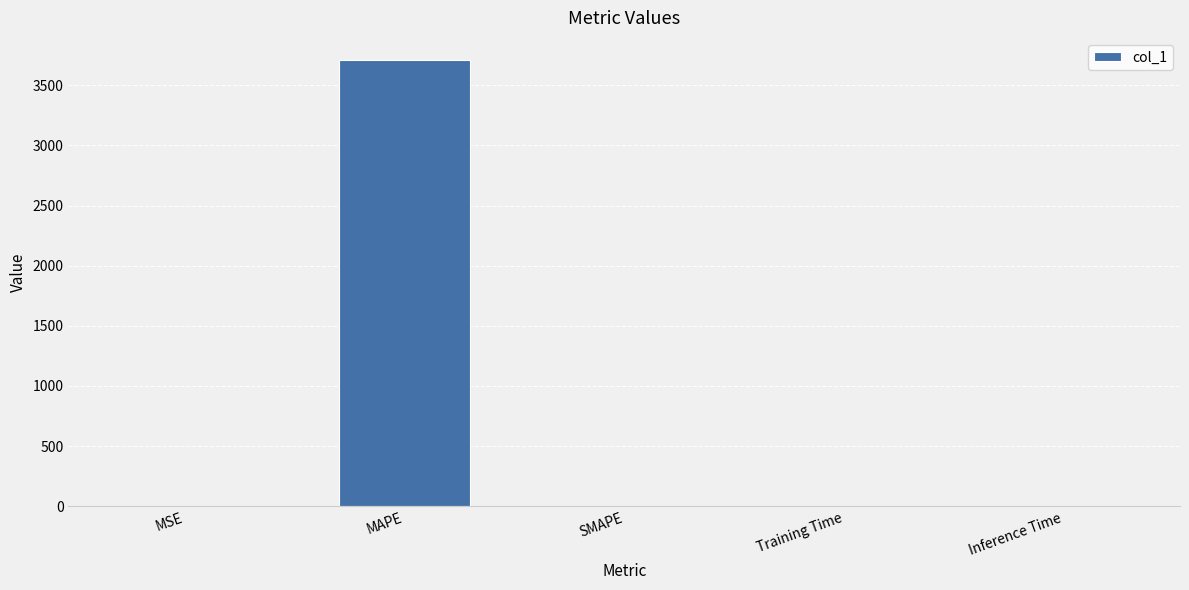

What is the greatest value displayed?

3709.4